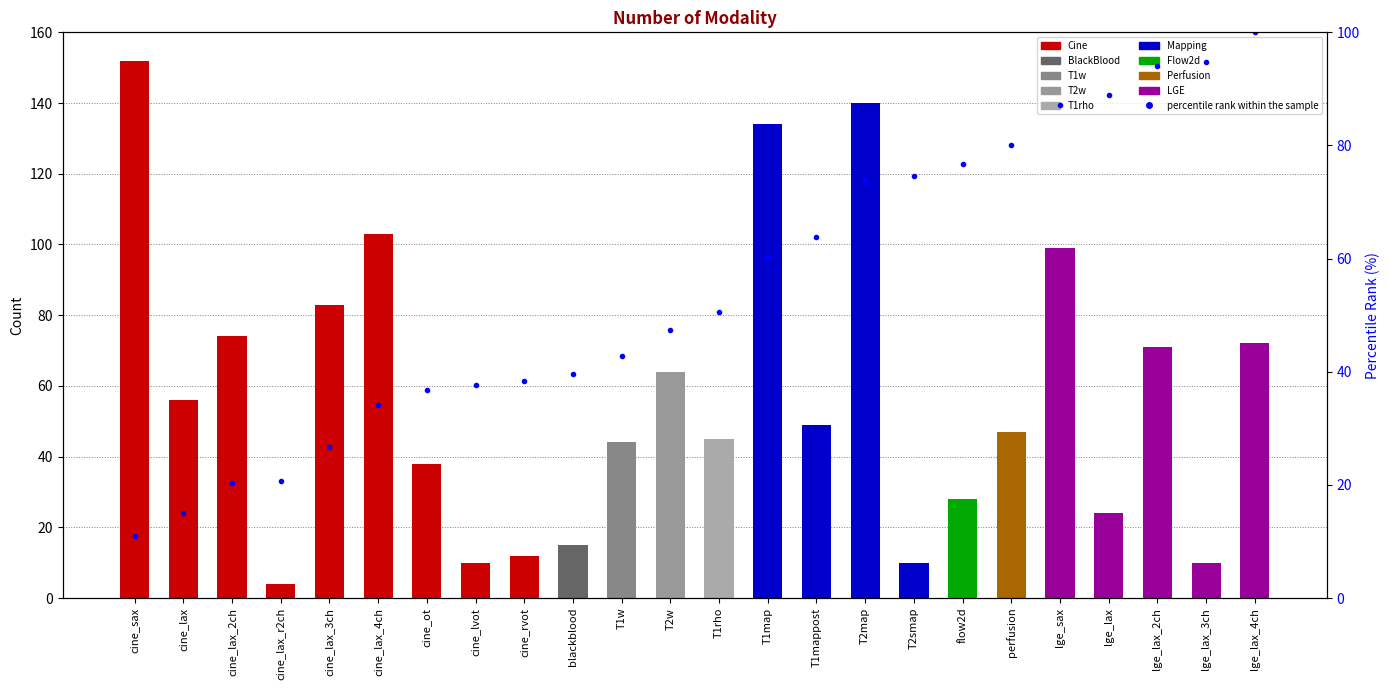

Reading left to right, list all the values displayed in this chart.

count: 152.0	56.0	74.0	4.0	83.0	103.0	38.0	10.0	12.0	15.0	44.0	64.0	45.0	134.0	49.0	140.0	10.0	28.0	47.0	99.0	24.0	71.0	10.0	72.0
percentile rank within the sample: 11.0	15.0	20.4	20.7	26.7	34.1	36.8	37.6	38.4	39.5	42.7	47.3	50.6	60.3	63.8	73.9	74.6	76.7	80.1	87.2	88.9	94.1	94.8	100.0